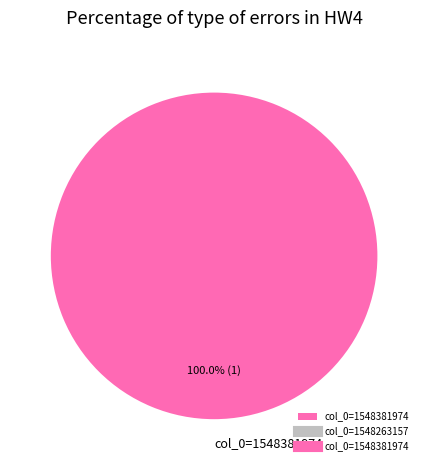

Rank the categories by value from highest to lowest.

col_0=1548381974